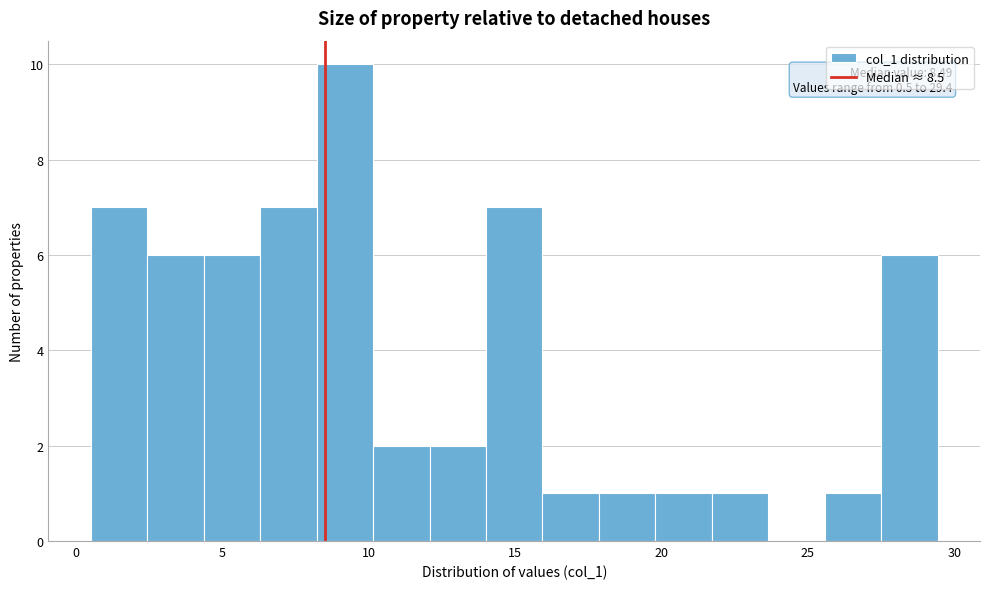

Read against the x-axis, roughly where is the centre of the tallest bar?

9.0